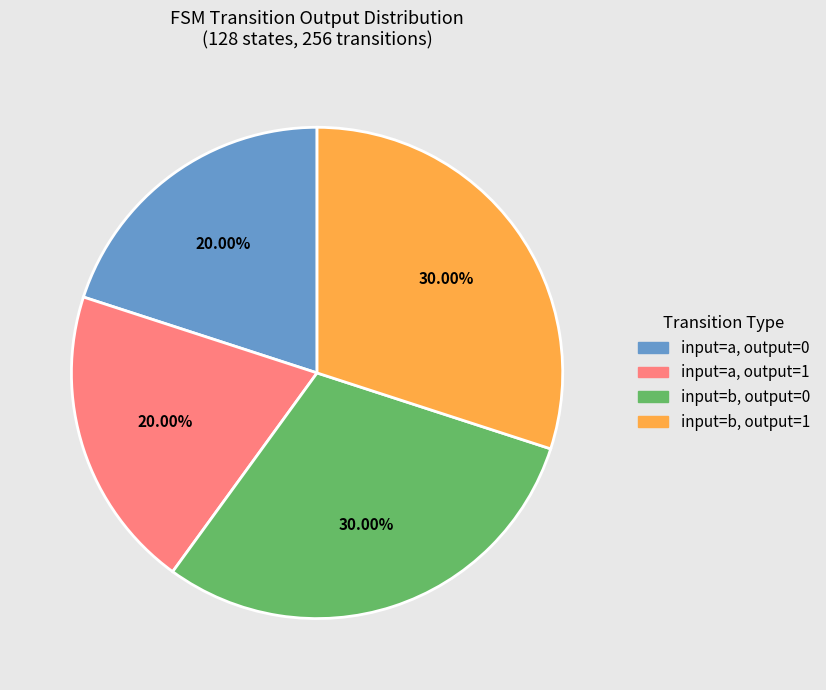

To the nearest percent, what is the average slice percentage?

25%